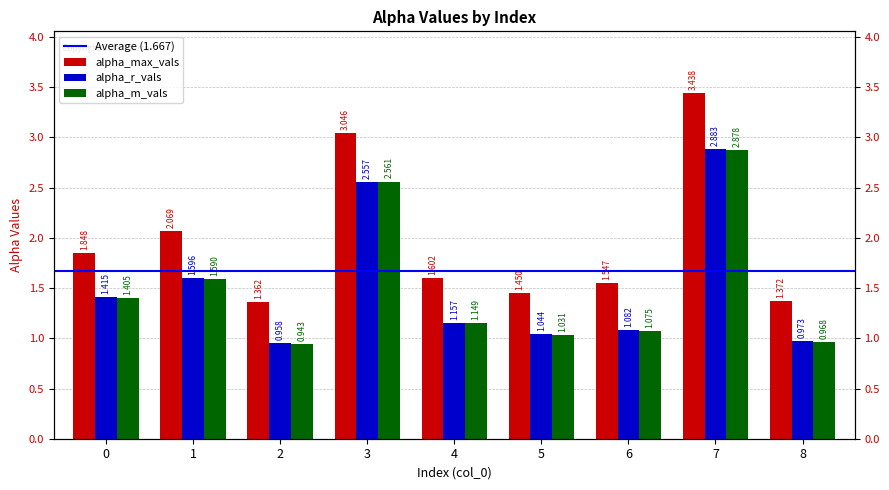

Is it true that alpha_max_vals equals 1.4 at 8?

True